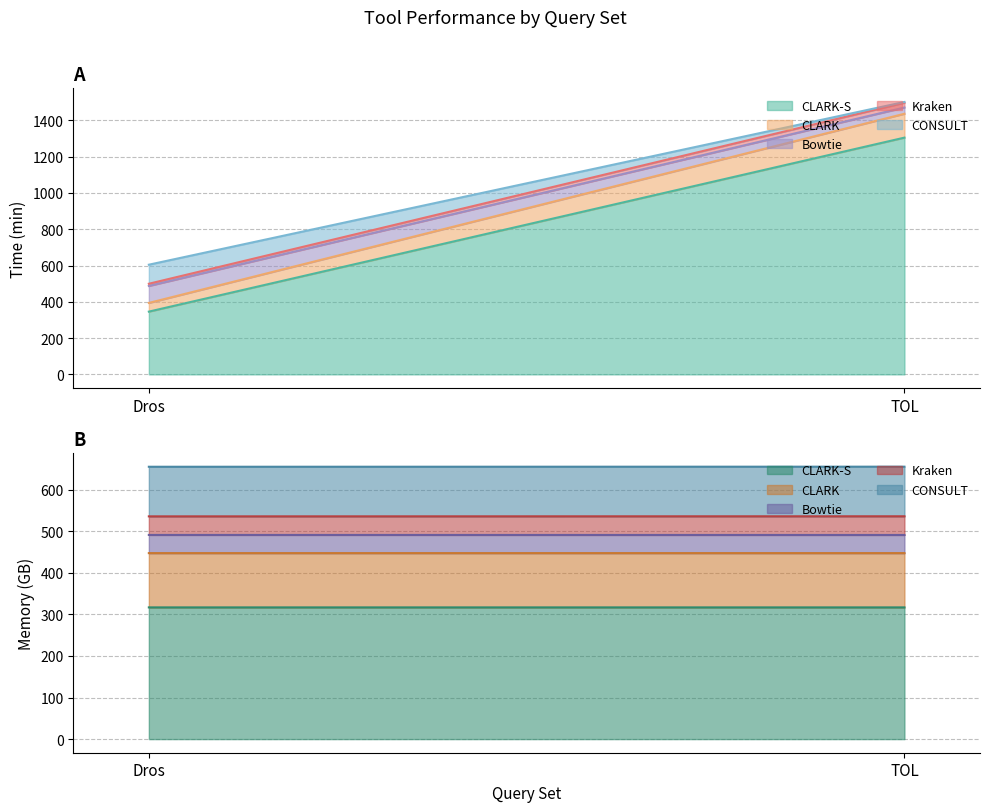

What is the value of the CLARK-S point at the 2nd from the left?

1304.7